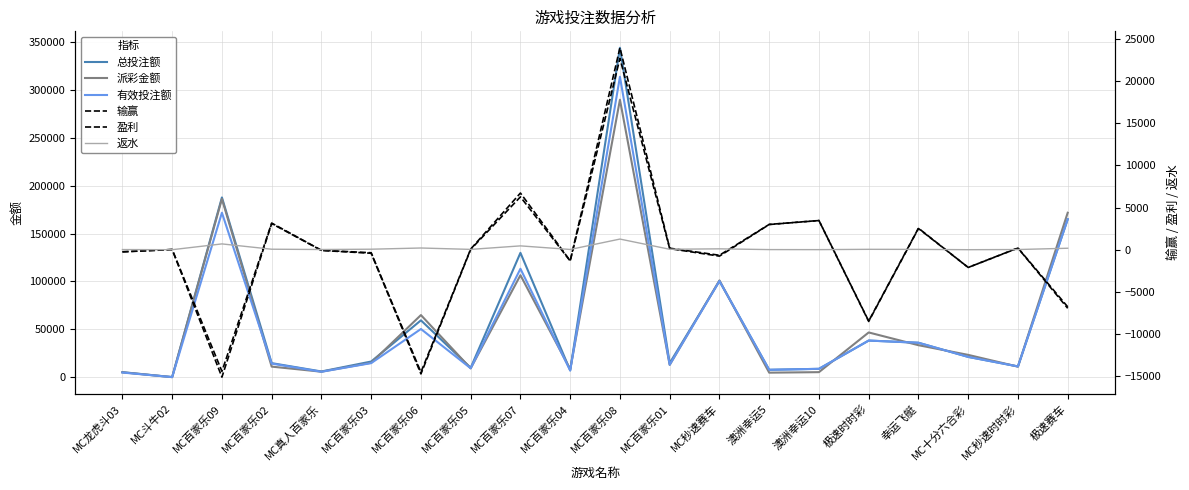

Reading left to right, list all the values displayed in this chart.

总投注额: 5327.0	155.0	187732.0	14728.0	6030.0	16413.0	59429.0	9872.0	129883.0	7189.0	343970.0	14775.0	100437.0	7782.0	8790.0	38304.0	36017.0	21243.0	11289.0	164977.0
派彩金额: 5148.4	136.5	186214.9	11093.0	5793.9	15111.9	64917.1	9278.0	106545.8	8312.4	289789.5	12885.0	101097.9	4781.7	5325.5	46775.1	33465.4	23350.6	11080.4	171757.3
有效投注额: 4905.0	155.0	171780.0	14252.0	5725.0	14748.0	50377.0	9349.0	113270.0	6998.0	313750.0	13063.0	100437.0	7782.0	8790.0	38304.0	36017.0	21243.0	11289.0	164977.0
输赢: -243.3	18.5	-14434.9	3159.0	-69.0	-363.9	-14540.0	71.0	6724.2	-1314.4	23960.5	177.9	-660.9	3000.3	3464.5	-8471.1	2551.6	-2107.6	208.6	-6780.3
盈利: -259.2	18.3	-15122.0	3101.9	-91.7	-422.0	-14741.6	35.1	6271.1	-1342.4	22698.9	126.9	-762.9	2987.9	3457.4	-8515.7	2515.0	-2107.6	188.9	-6953.2
返水: 15.8	0.2	687.1	57.1	22.7	58.2	201.5	35.8	453.1	28.0	1261.6	51.0	102.1	12.4	7.1	44.6	36.5	0.0	19.7	172.9